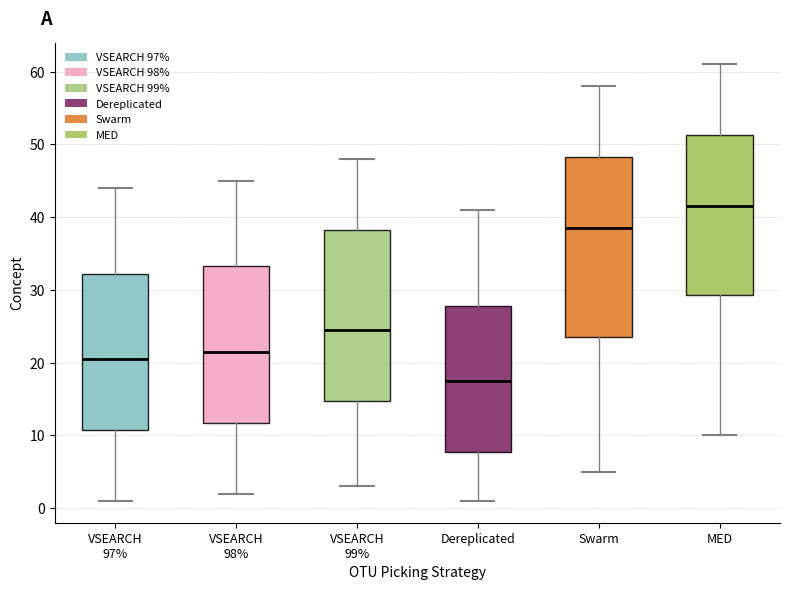

Where does the lower whisker of the box for VSEARCH 99% end on the y-axis? The values are not printed on the chart, so give them approximately, as read against the axis.

3